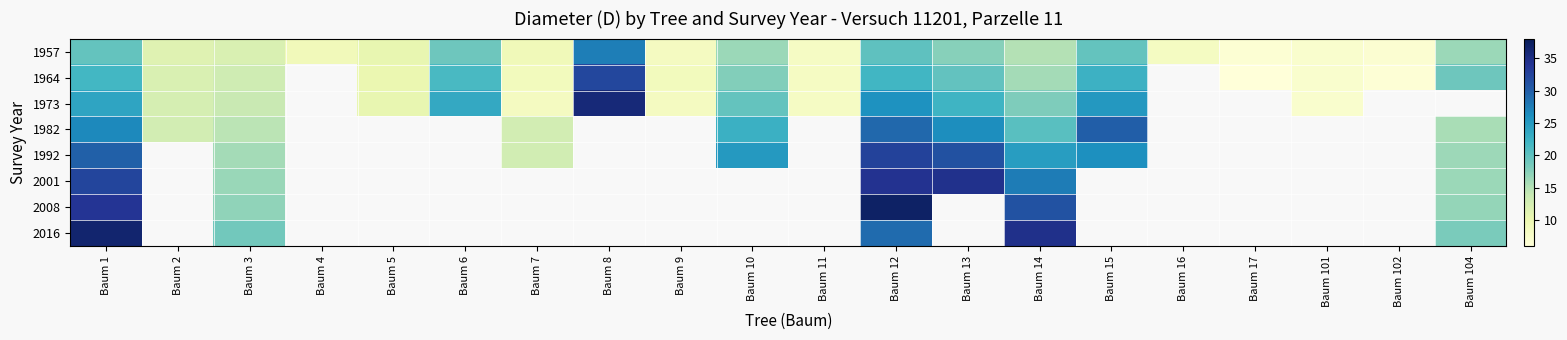

What is the difference between the maximum and minimum values in the 2008 series?

20.2